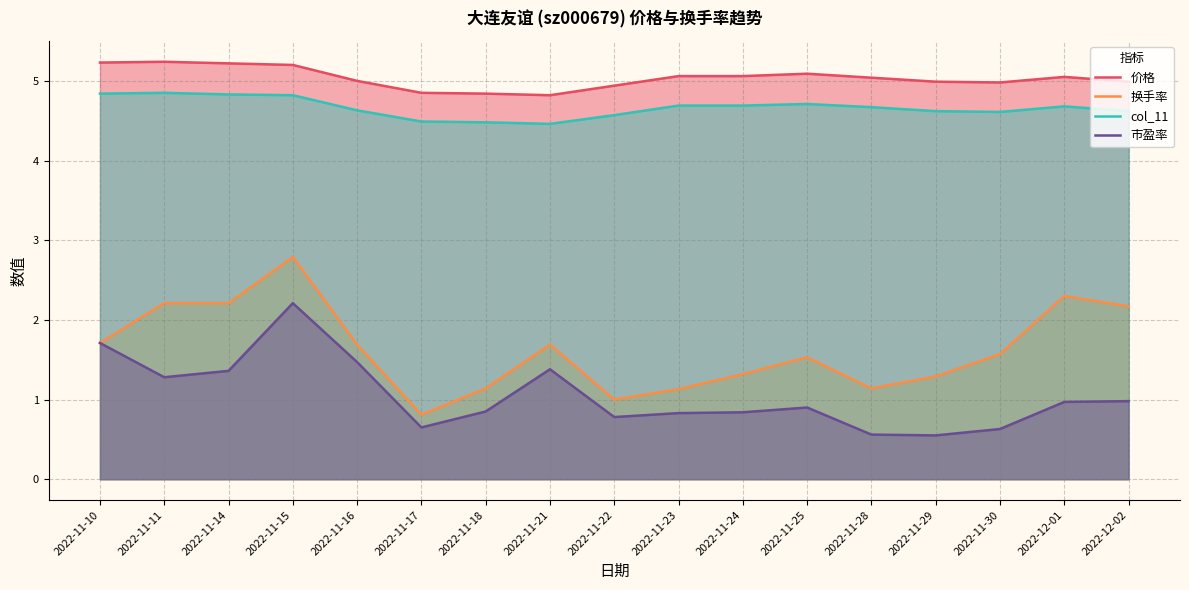

Which has a higher value, 2022-12-01 or 2022-11-14?

2022-11-14